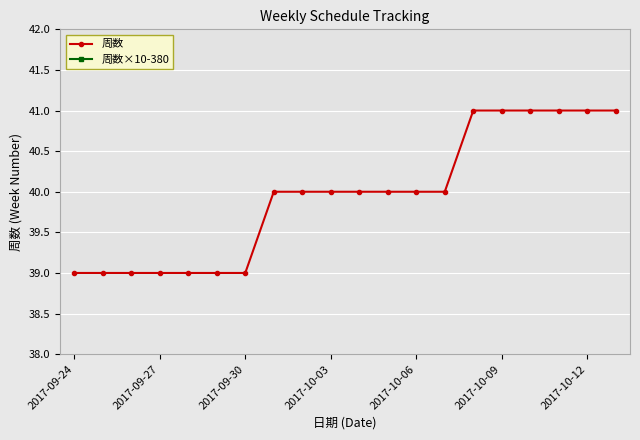

Between 2017-09-24 and 8, which series saw the biggest shift?

周数×10-380